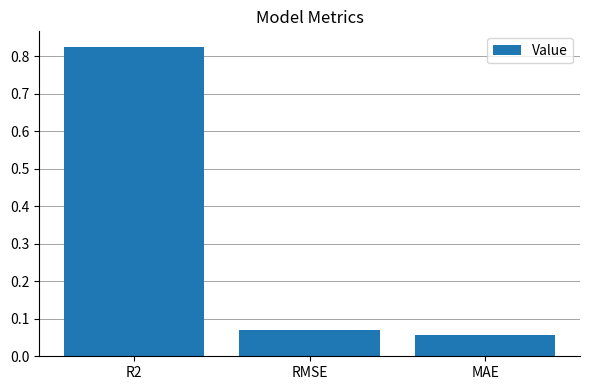

Does the chart contain any negative values?

No